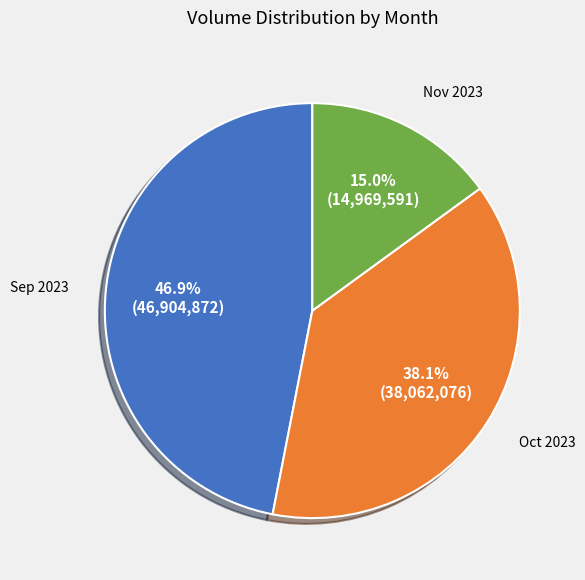

Rank the categories by value from highest to lowest.

Sep 2023, Oct 2023, Nov 2023